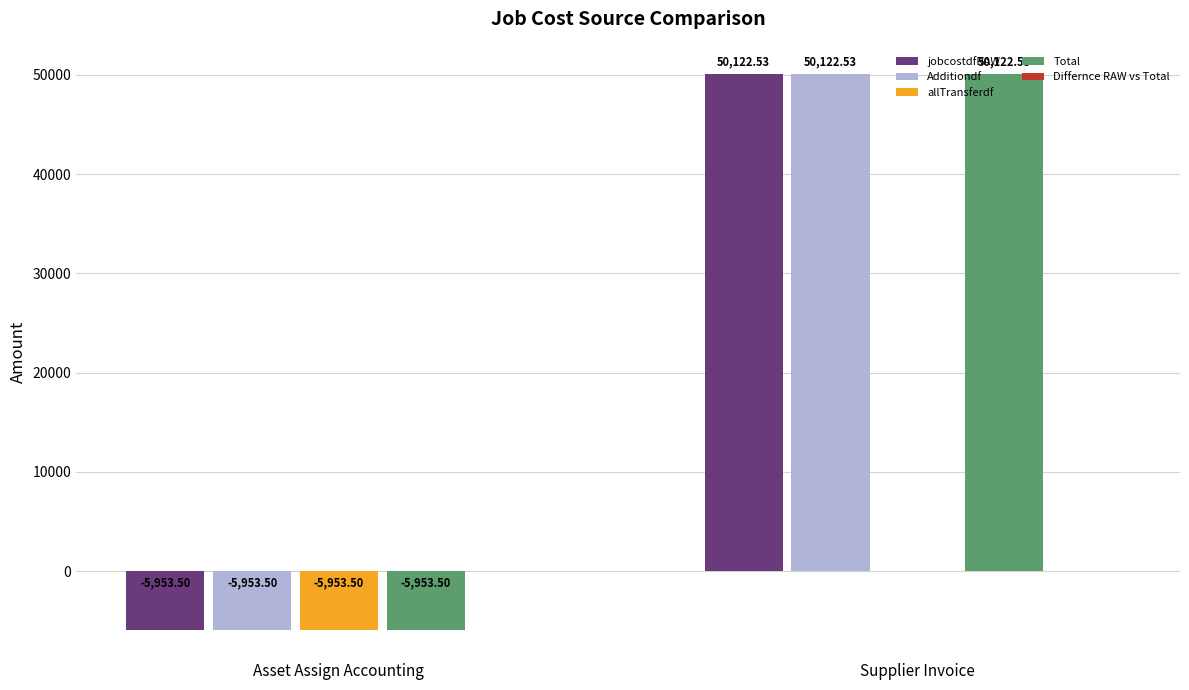

What is the sum of the allTransferdf values at Asset Assign Accounting and Supplier Invoice?

-5953.5